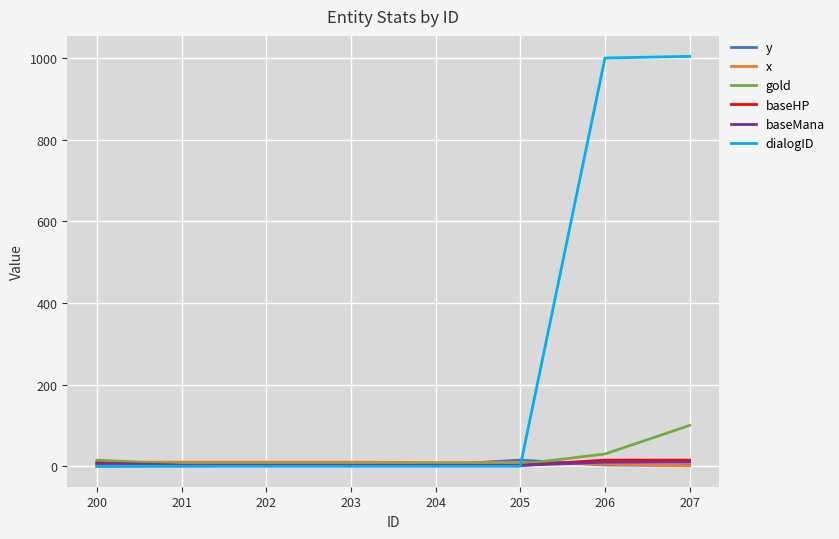

True or false: baseHP has a value of 8 at 200.

True